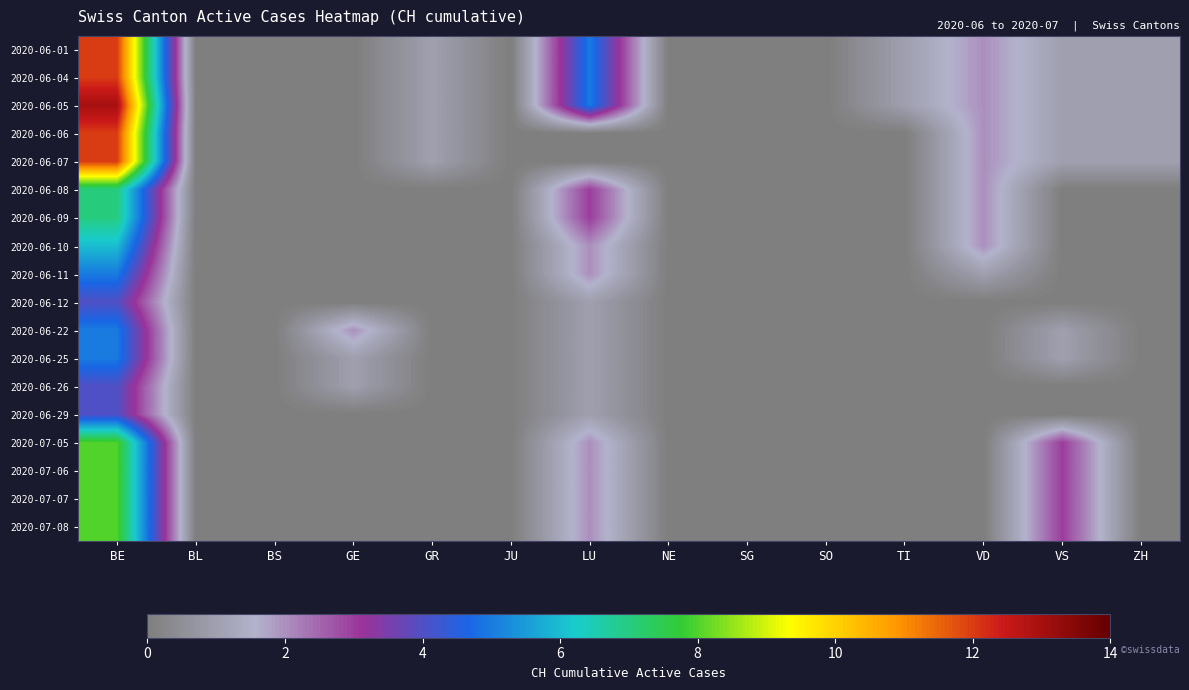

How many data points does each series have?

14